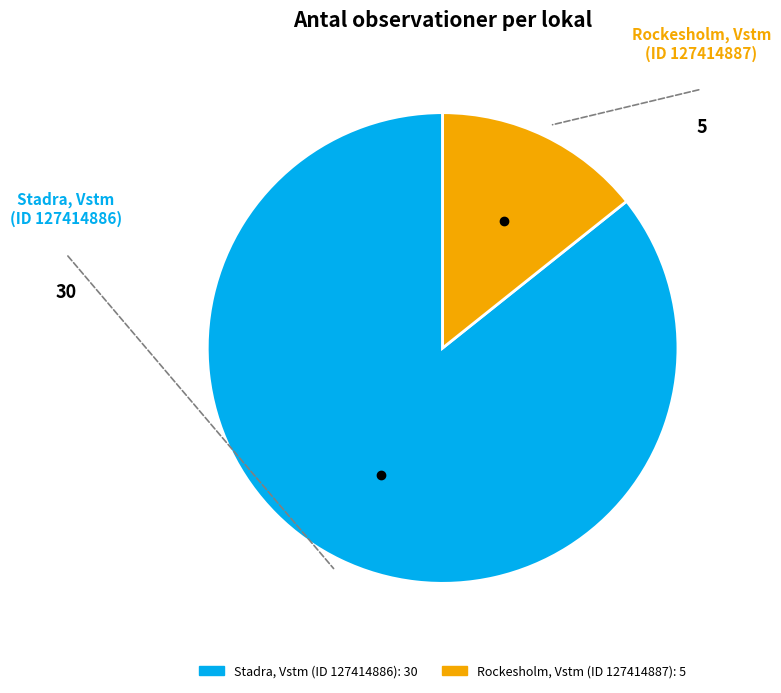

The Rockesholm, Vstm (ID 127414887) slice represents 14% of the pie. True or false?

True